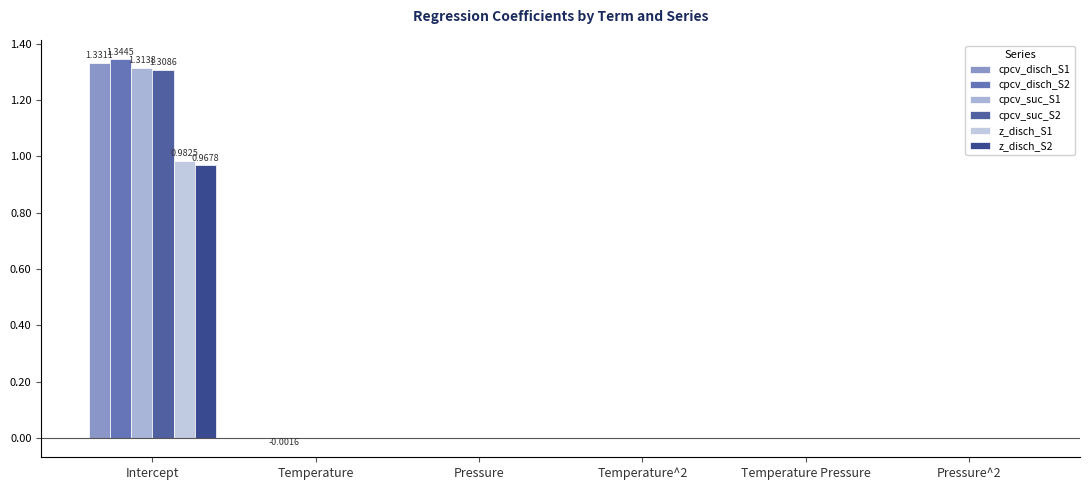

What is the label of the 1st bar from the left?

Intercept